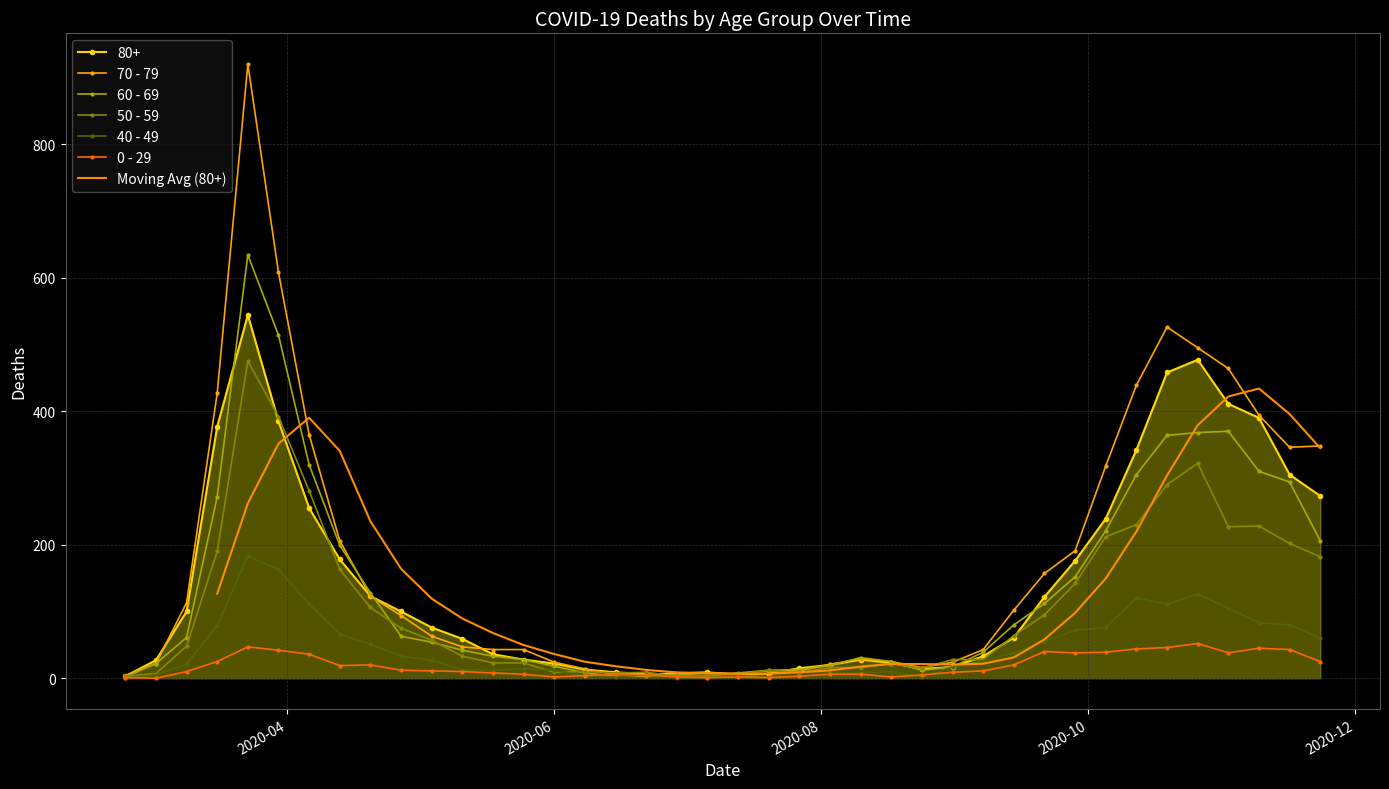

How many values in the 40 - 49 series are below 26?

20